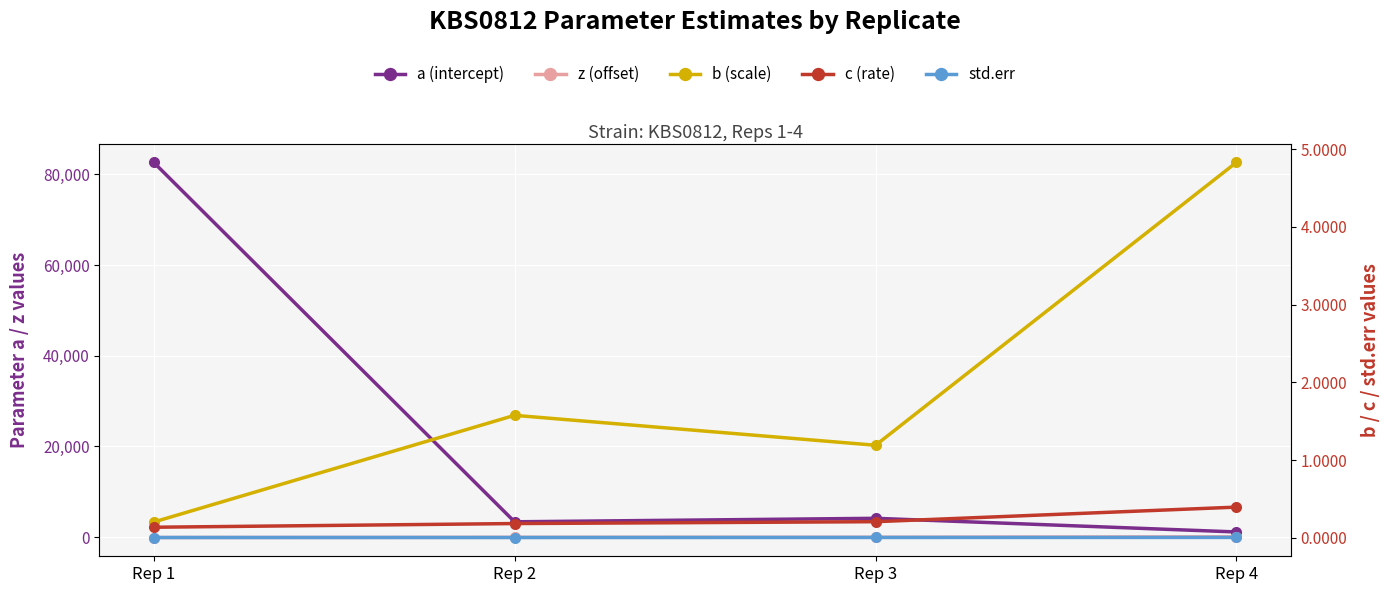

Reading left to right, list all the values displayed in this chart.

a (intercept): Rep 1=82644.8	Rep 2=3395.8	Rep 3=4162.8	Rep 4=1154.2
z (offset): Rep 1=-71.5	Rep 2=-31.2	Rep 3=-14.8	Rep 4=71.5
b (scale): Rep 1=0.2	Rep 2=1.6	Rep 3=1.2	Rep 4=4.8
c (rate): Rep 1=0.1	Rep 2=0.2	Rep 3=0.2	Rep 4=0.4
std.err: Rep 1=0.0	Rep 2=0.0	Rep 3=0.0	Rep 4=0.0